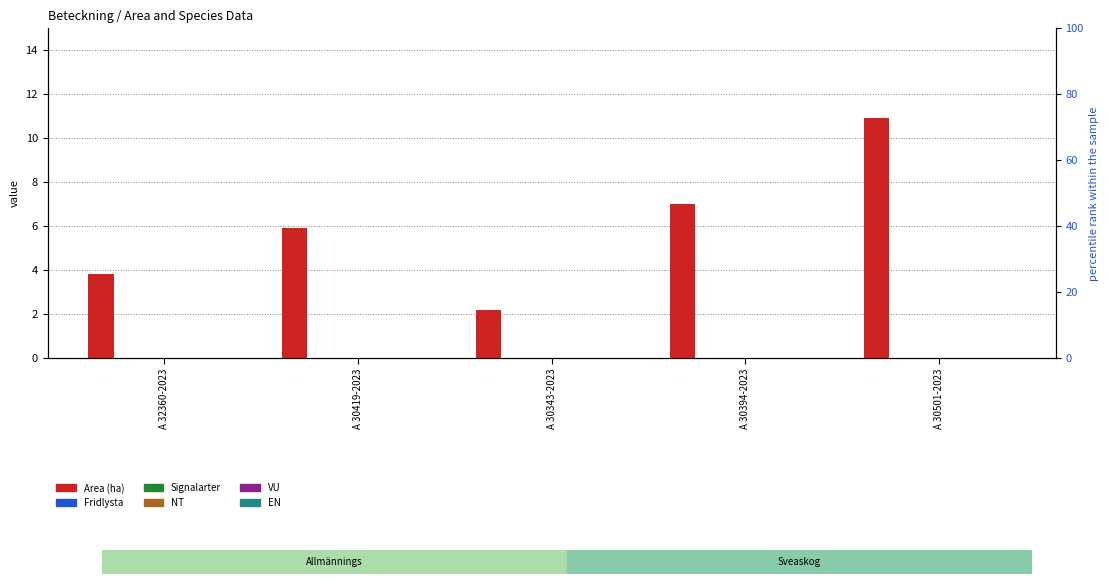

What are all the series names shown in the legend?

Area (ha), Fridlysta, Signalarter, NT, VU, EN